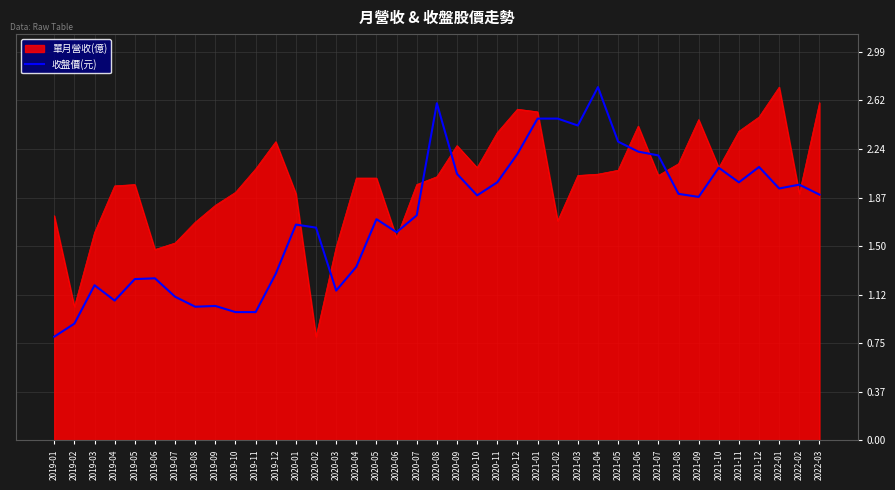

Is it true that 收盤價(元) equals 1.7 at 2020-01?

True